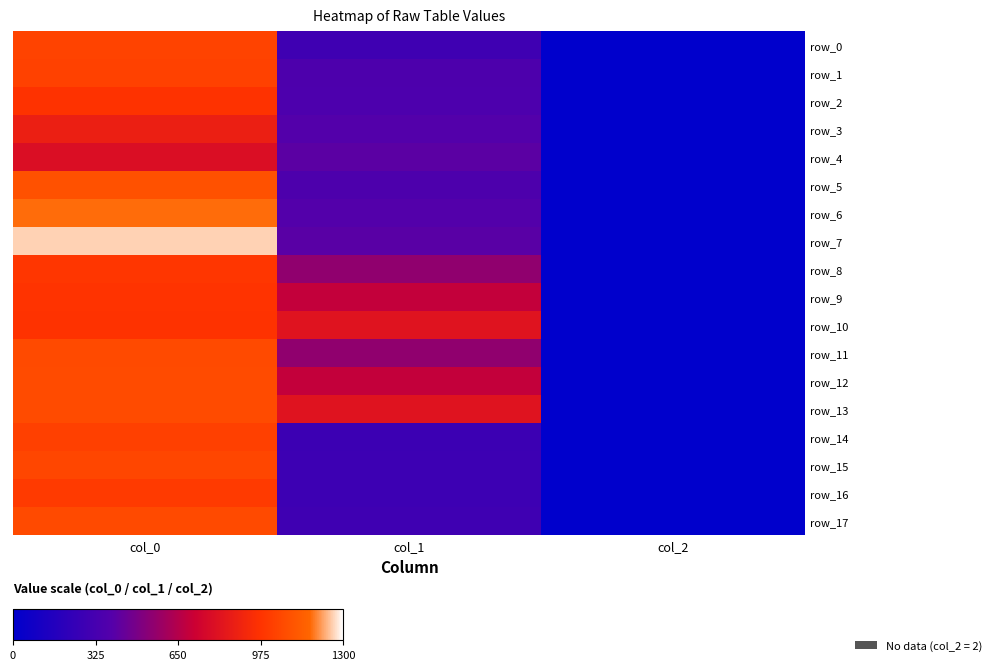

At which category is the sum across all series the highest?

col_0